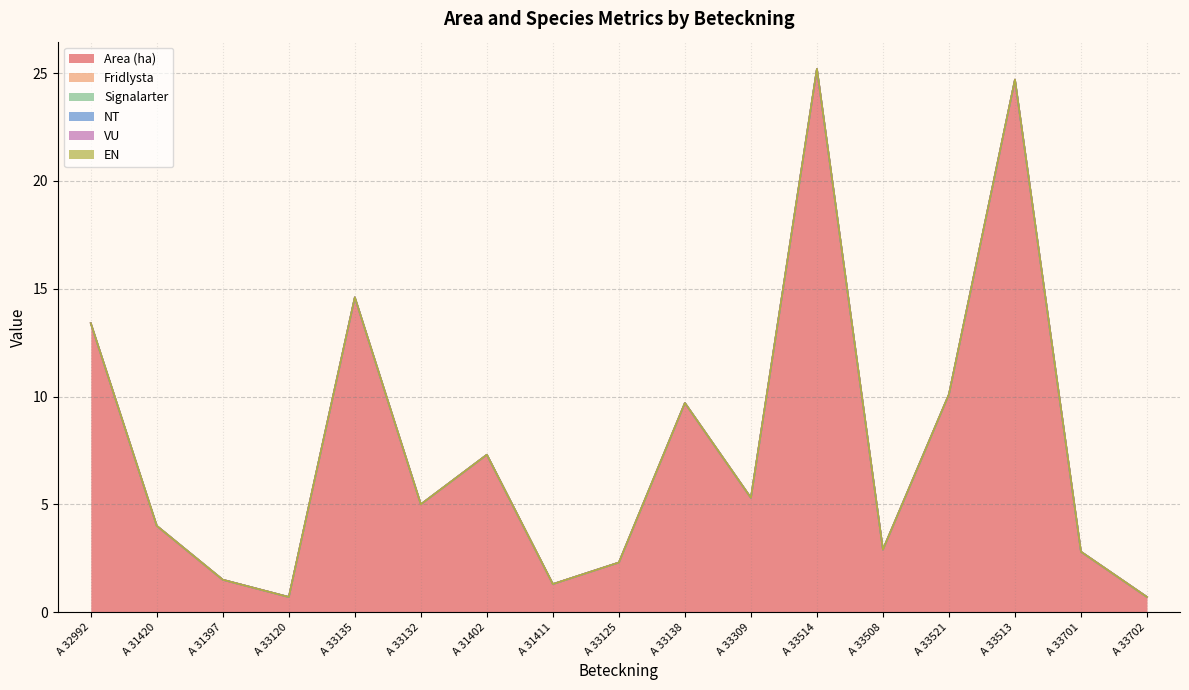

Reading left to right, list all the values displayed in this chart.

Area (ha): A 32992=13.4	A 31420=4.0	A 31397=1.5	A 33120=0.7	A 33135=14.6	A 33132=5.0	A 31402=7.3	A 31411=1.3	A 33125=2.3	A 33138=9.7	A 33309=5.3	A 33514=25.2	A 33508=2.9	A 33521=10.1	A 33513=24.7	A 33701=2.8	A 33702=0.7
Fridlysta: A 32992=0.0	A 31420=0.0	A 31397=0.0	A 33120=0.0	A 33135=0.0	A 33132=0.0	A 31402=0.0	A 31411=0.0	A 33125=0.0	A 33138=0.0	A 33309=0.0	A 33514=0.0	A 33508=0.0	A 33521=0.0	A 33513=0.0	A 33701=0.0	A 33702=0.0
Signalarter: A 32992=0.0	A 31420=0.0	A 31397=0.0	A 33120=0.0	A 33135=0.0	A 33132=0.0	A 31402=0.0	A 31411=0.0	A 33125=0.0	A 33138=0.0	A 33309=0.0	A 33514=0.0	A 33508=0.0	A 33521=0.0	A 33513=0.0	A 33701=0.0	A 33702=0.0
NT: A 32992=0.0	A 31420=0.0	A 31397=0.0	A 33120=0.0	A 33135=0.0	A 33132=0.0	A 31402=0.0	A 31411=0.0	A 33125=0.0	A 33138=0.0	A 33309=0.0	A 33514=0.0	A 33508=0.0	A 33521=0.0	A 33513=0.0	A 33701=0.0	A 33702=0.0
VU: A 32992=0.0	A 31420=0.0	A 31397=0.0	A 33120=0.0	A 33135=0.0	A 33132=0.0	A 31402=0.0	A 31411=0.0	A 33125=0.0	A 33138=0.0	A 33309=0.0	A 33514=0.0	A 33508=0.0	A 33521=0.0	A 33513=0.0	A 33701=0.0	A 33702=0.0
EN: A 32992=0.0	A 31420=0.0	A 31397=0.0	A 33120=0.0	A 33135=0.0	A 33132=0.0	A 31402=0.0	A 31411=0.0	A 33125=0.0	A 33138=0.0	A 33309=0.0	A 33514=0.0	A 33508=0.0	A 33521=0.0	A 33513=0.0	A 33701=0.0	A 33702=0.0